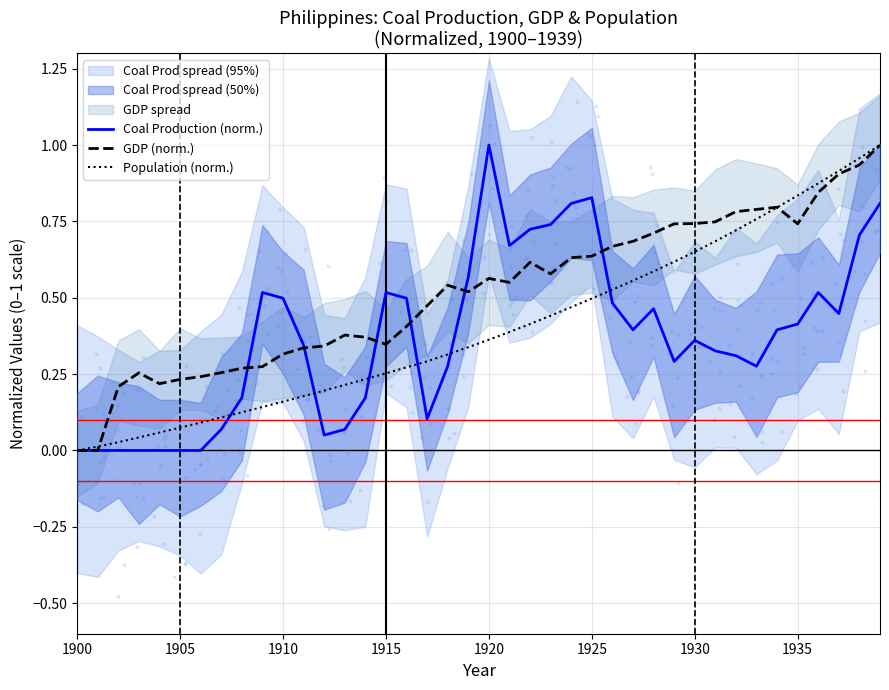

The GDP (norm.) series shows 0.9 at 1925. True or false?

False